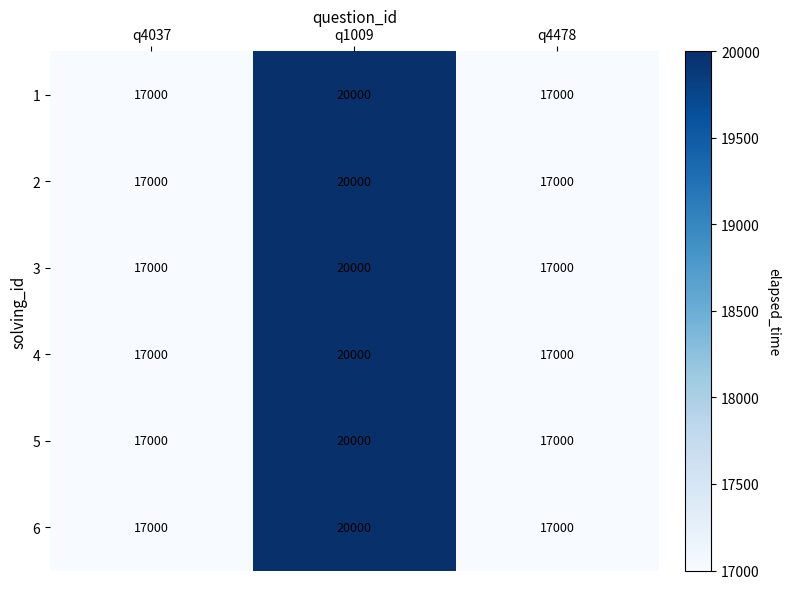

Count the 1 values in the range 17000 to 20000.

3